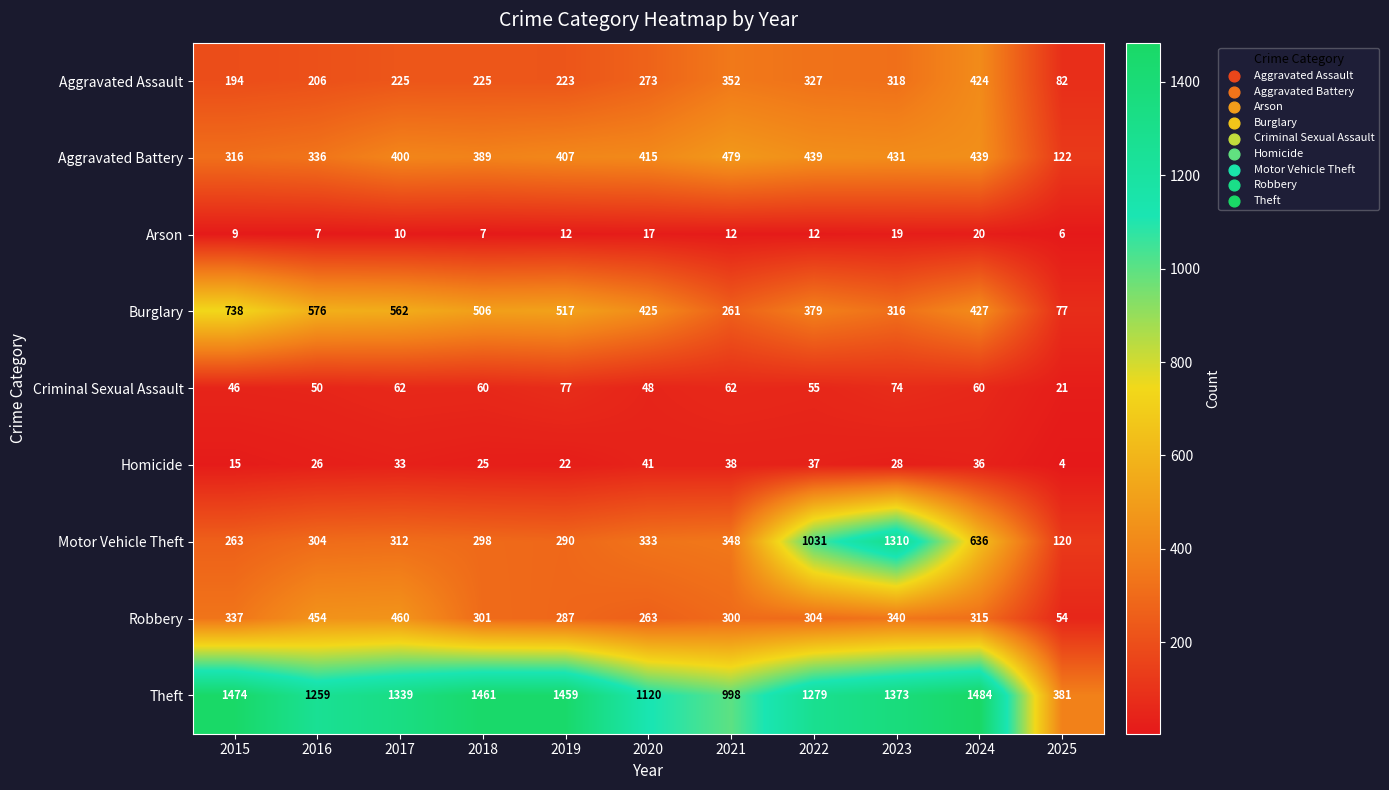

Is the value of Burglary at 2024 greater than the value of Robbery at 2020?

Yes